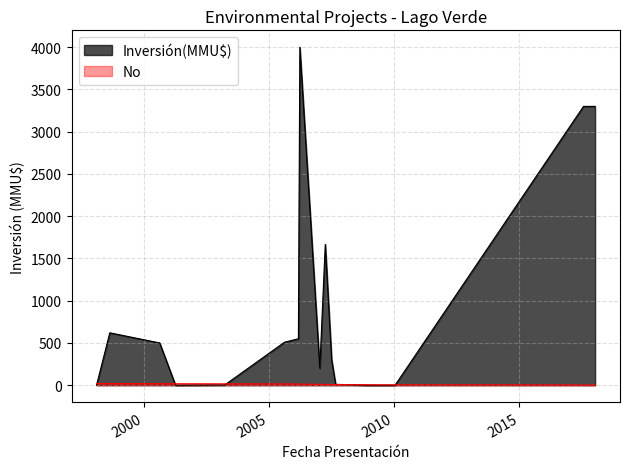

Rank the series by their maximum value, from highest to lowest.

Inversión(MMU$), No